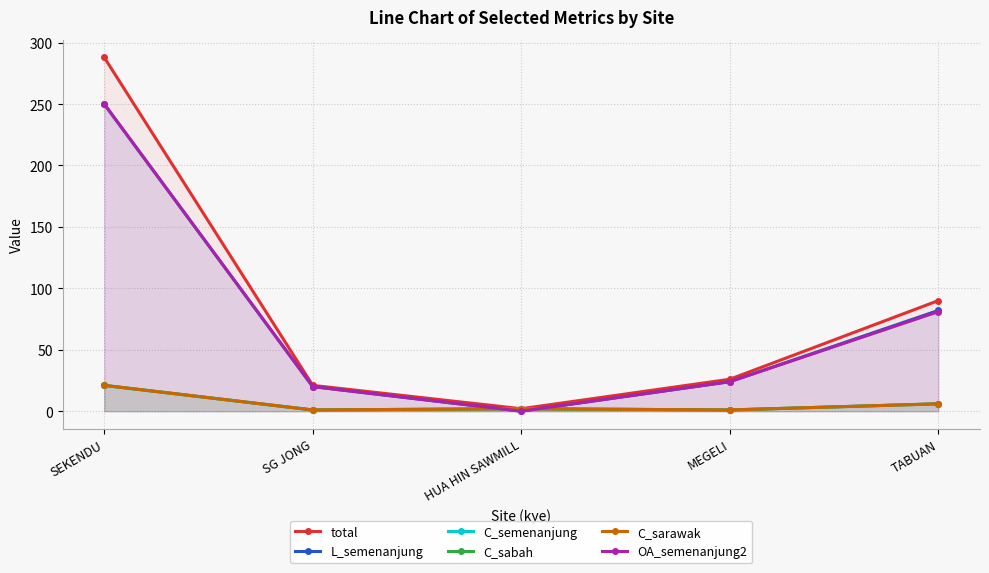

What position from the left is MEGELI?

4